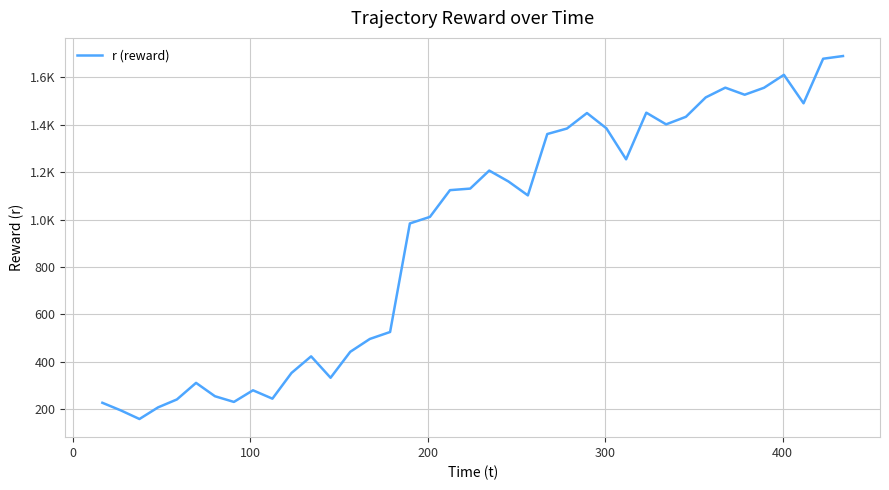

Does the chart have visible grid lines?

Yes